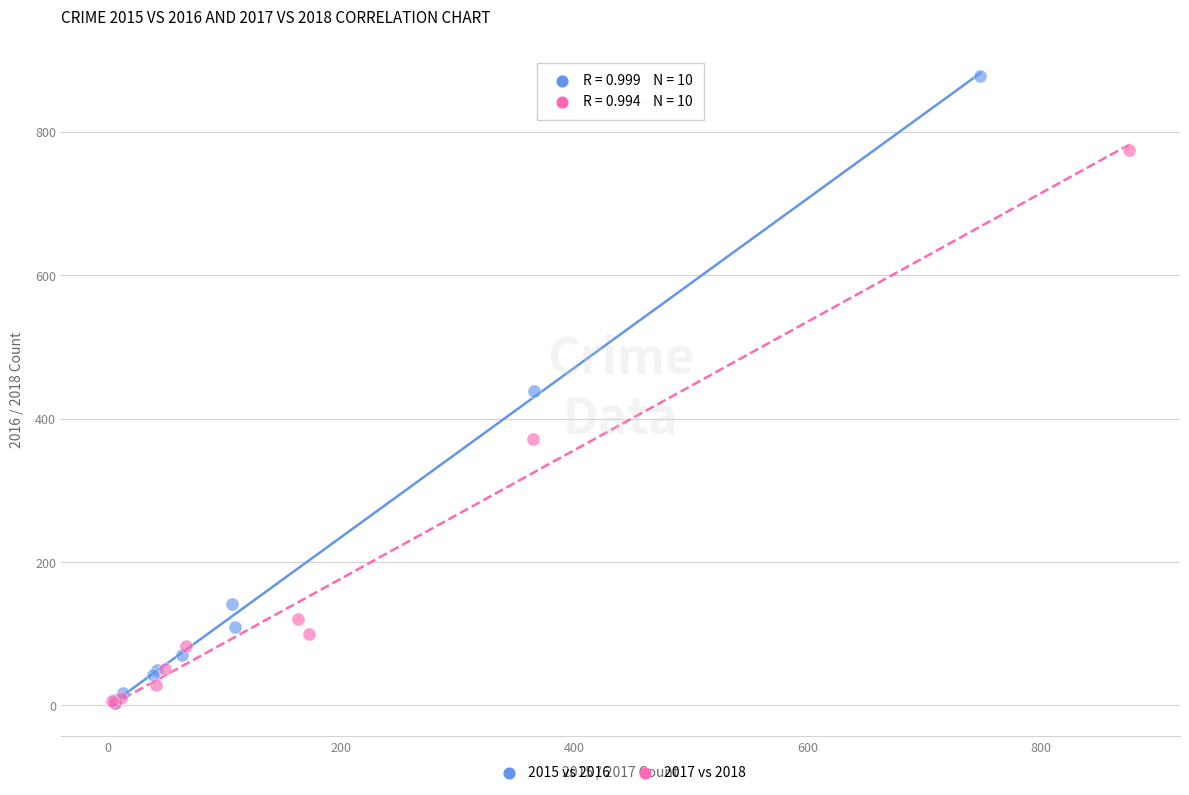

What are all the series names shown in the legend?

2015 vs 2016, 2017 vs 2018